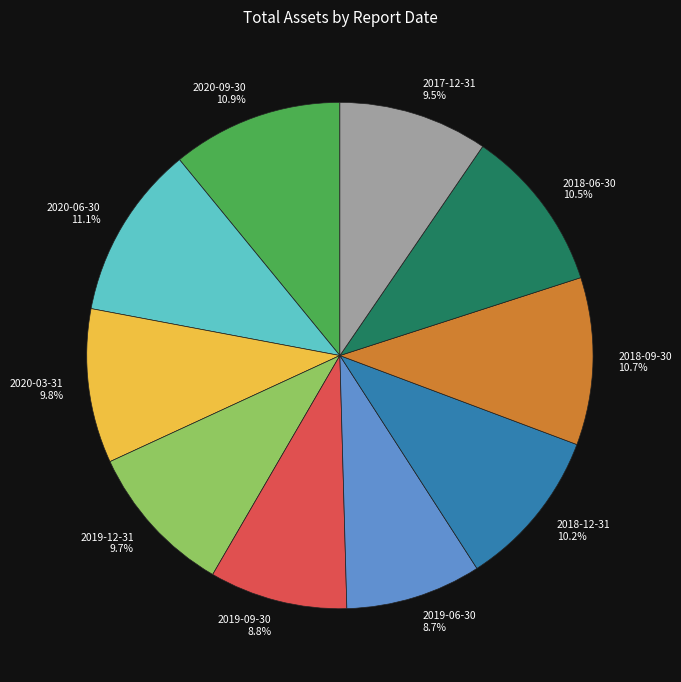

Does any single category account for the majority?

No